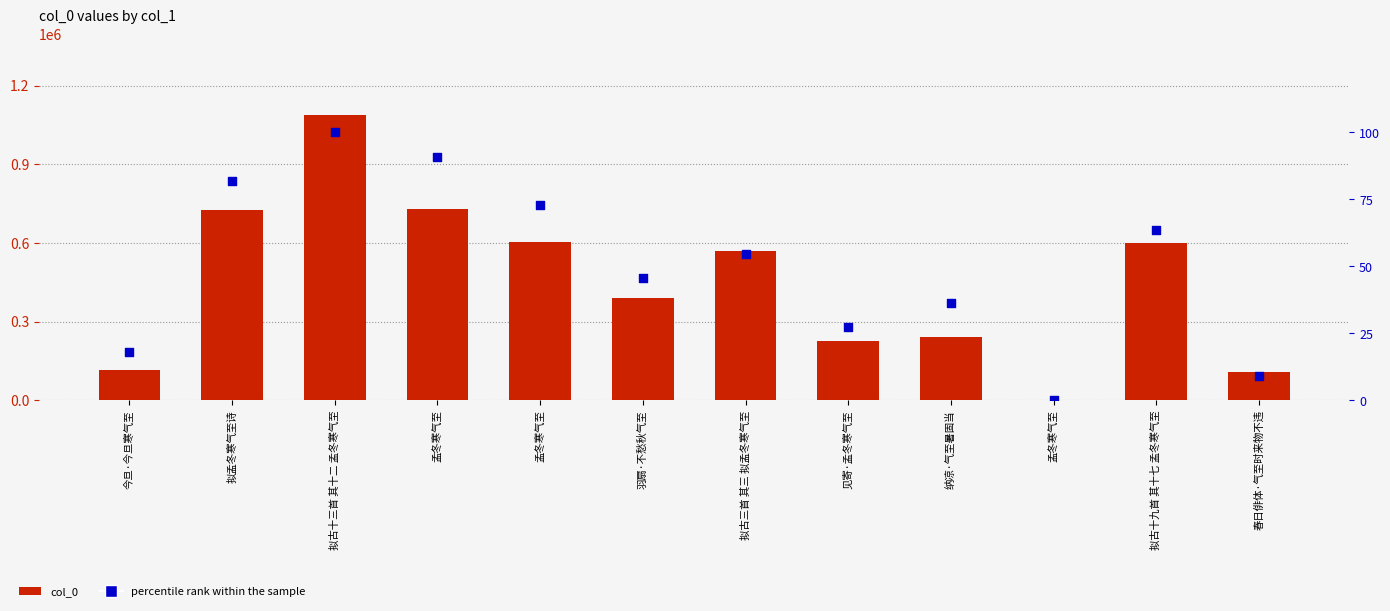

Is the value of col_0 at 拟古三首 其三 拟孟冬寒气至 greater than the value of percentile rank within the sample at 今旦·今旦寒气至?

Yes